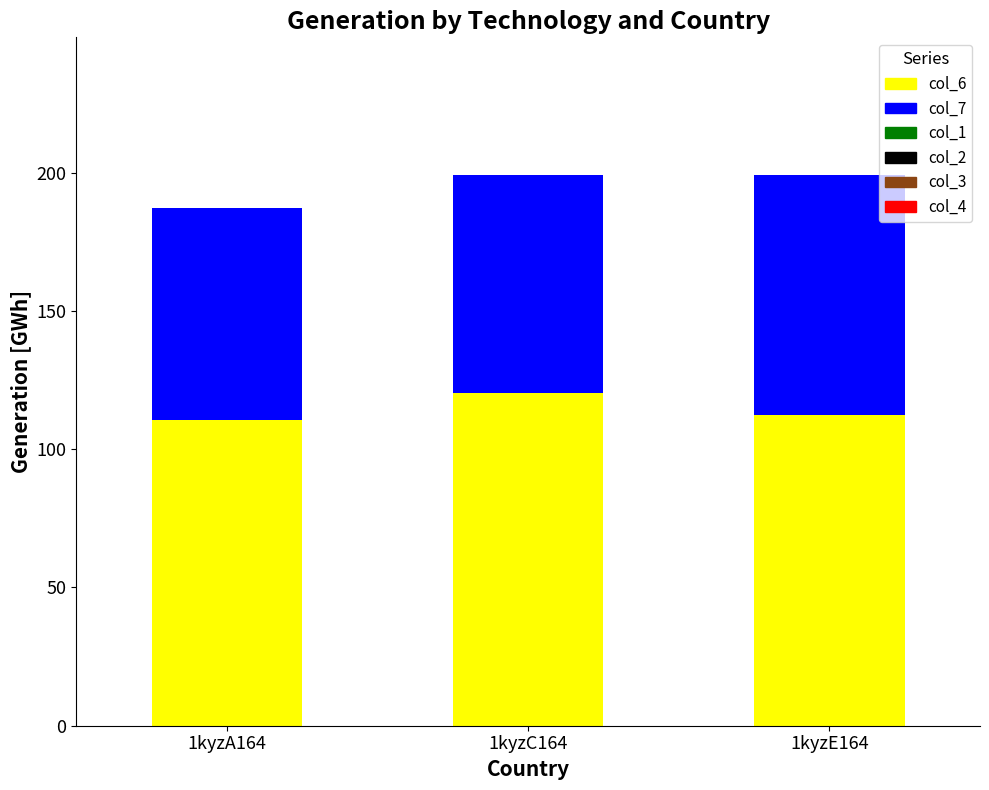

The col_6 series shows 112.3 at 1kyzE164. True or false?

True